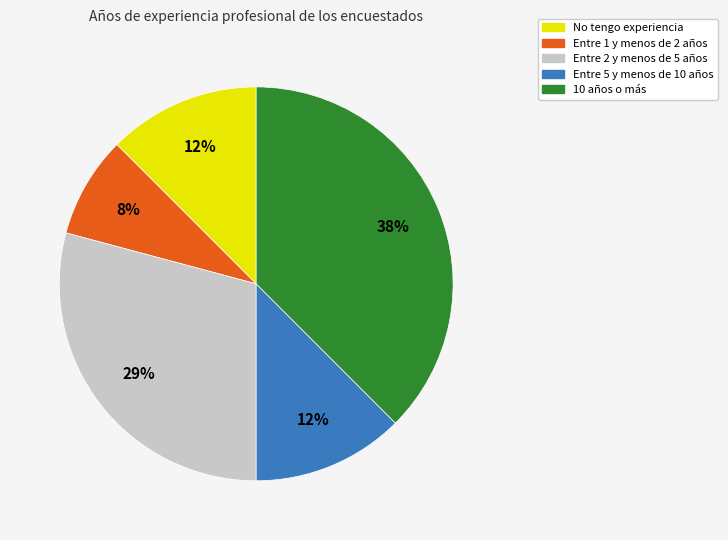

Count the number of slices in the pie.

5